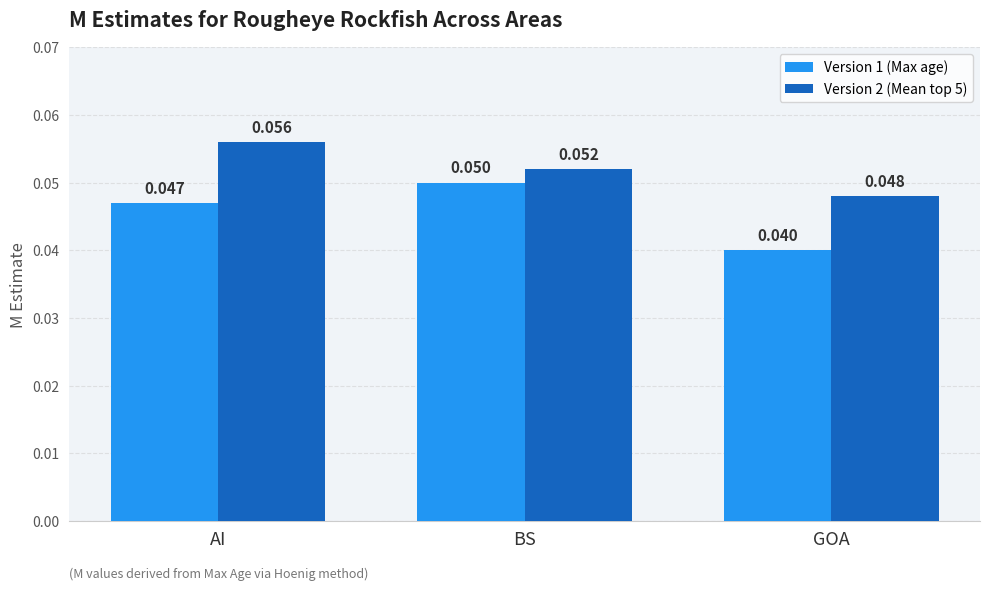

List the labels in order of Version 1 (Max age) value, largest first.

BS, AI, GOA